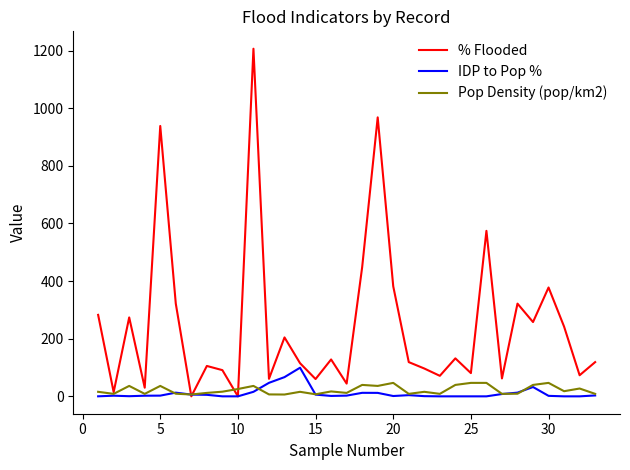

What is the maximum value for IDP to Pop %?

99.3